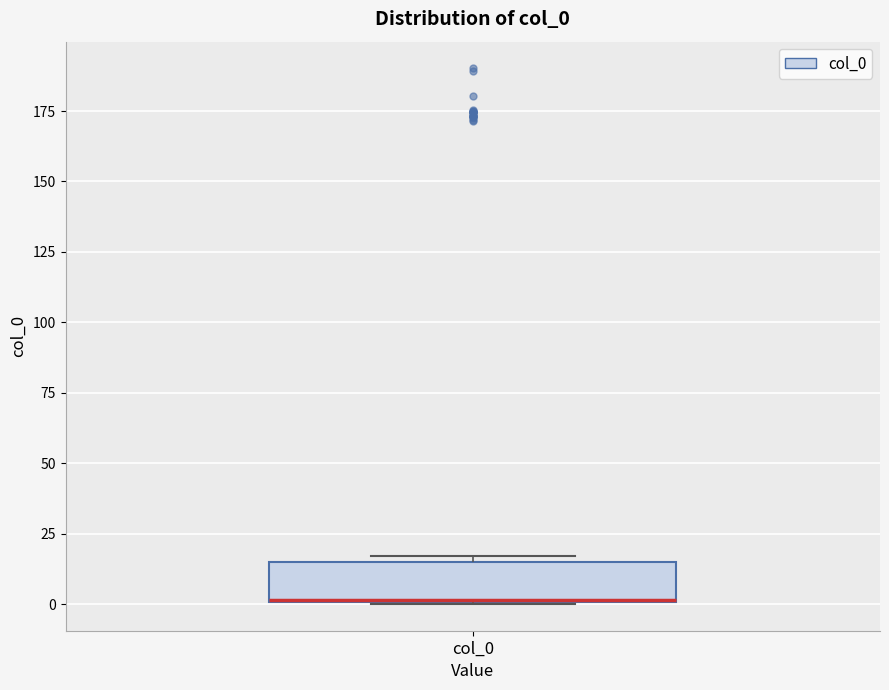

Transcribe this box plot: give where the median line is, the range the box spans, and where the two whiskers end, as read against the y-axis. The values are not printed on the chart, so give them approximately, as read against the axis.

median 0, box 0 to 15, whiskers 0 to 15 (just above the box's upper edge)